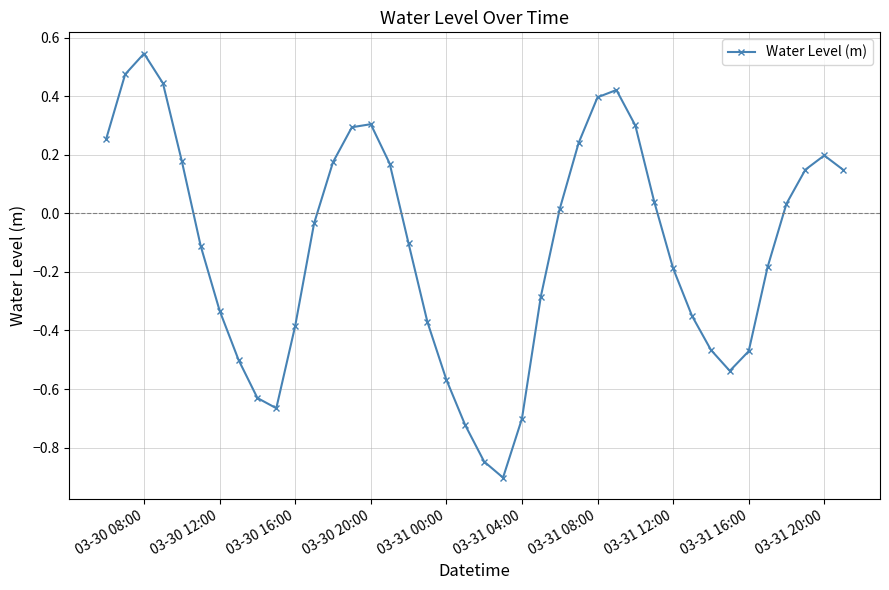

What is the minimum value shown in the chart?

-0.9